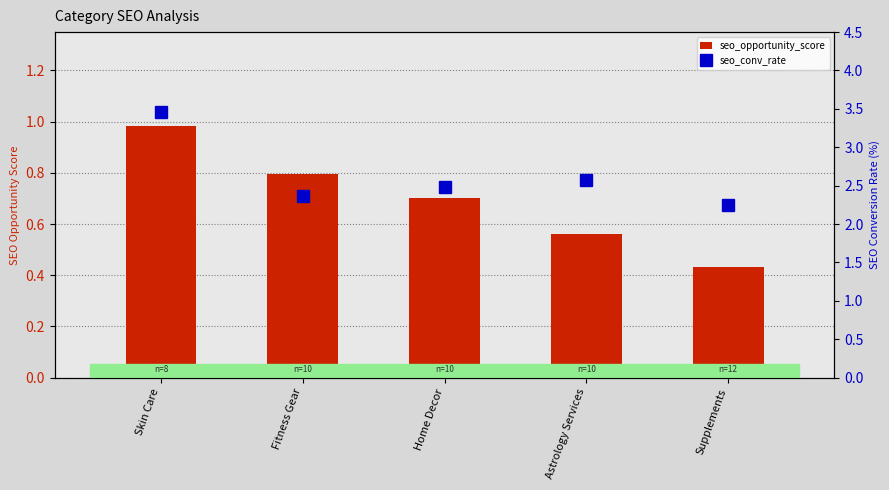

What is the label of the 1st bar from the left?

Skin Care